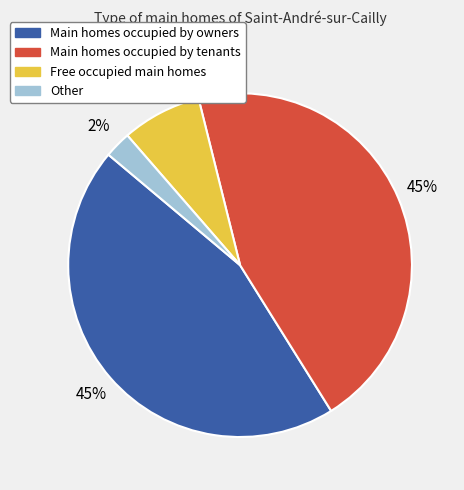

To the nearest percent, what is the average slice percentage?

25%